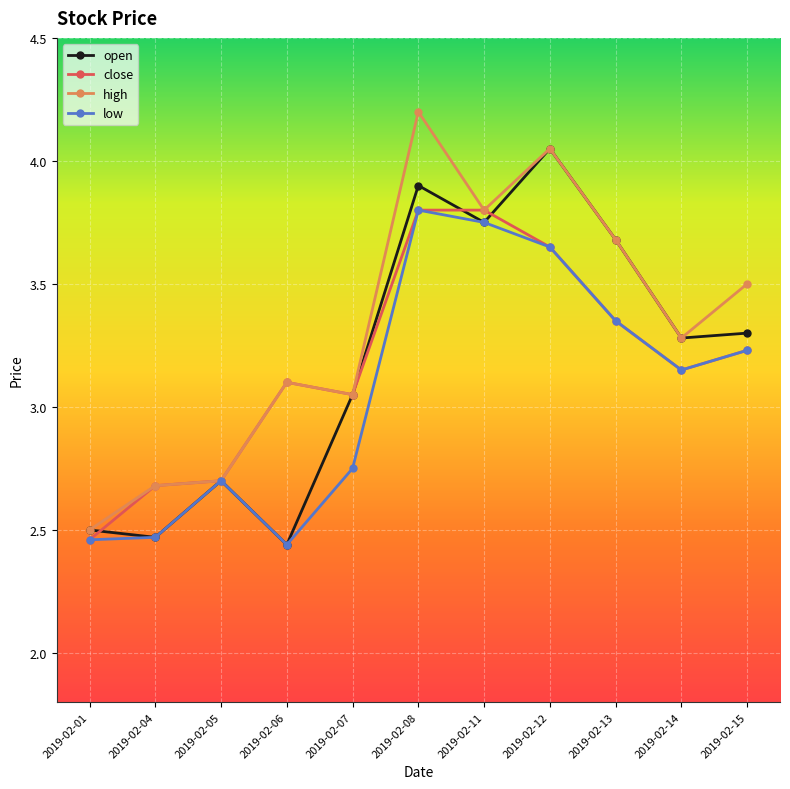

What is the value of the close point at the 3rd from the left?

2.7